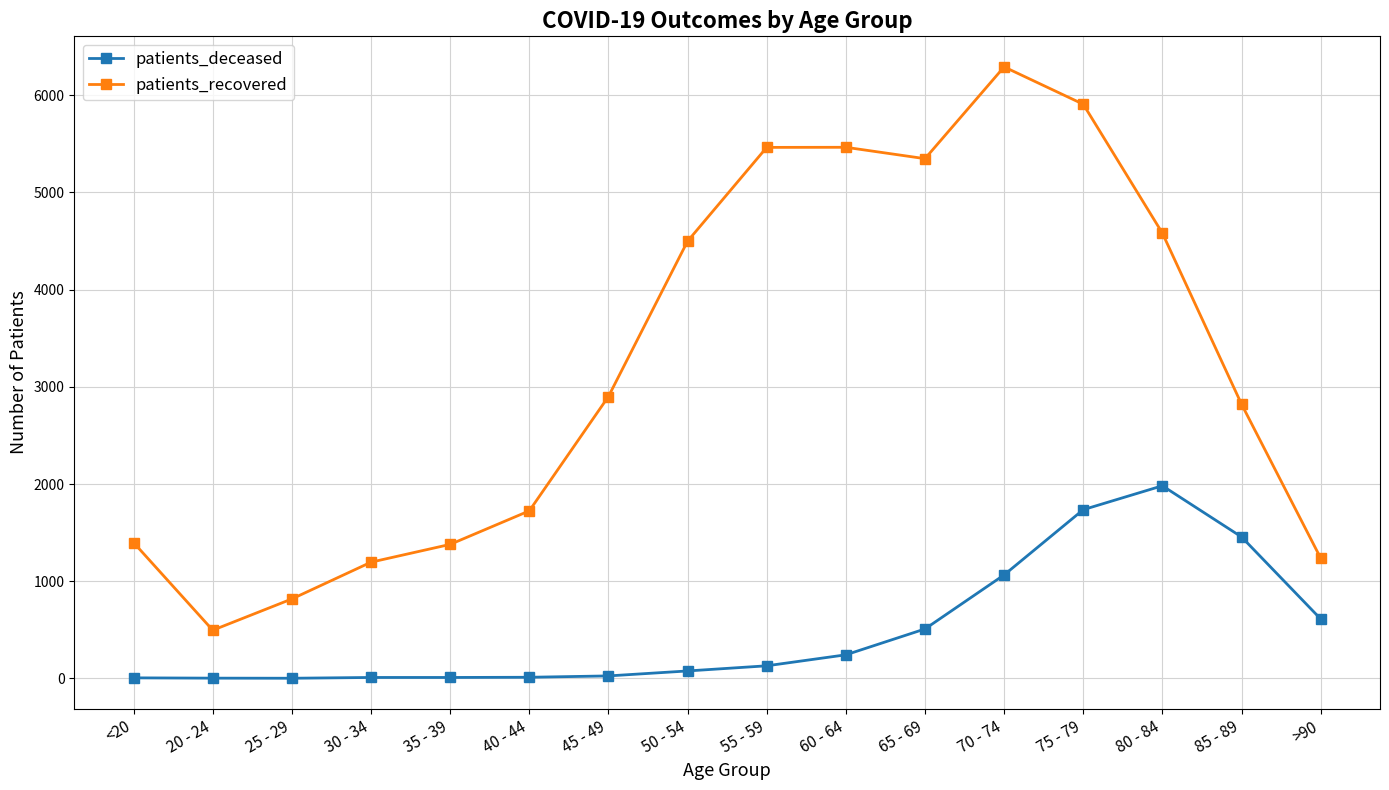

True or false: patients_recovered has a value of 763 at 20 - 24.

False